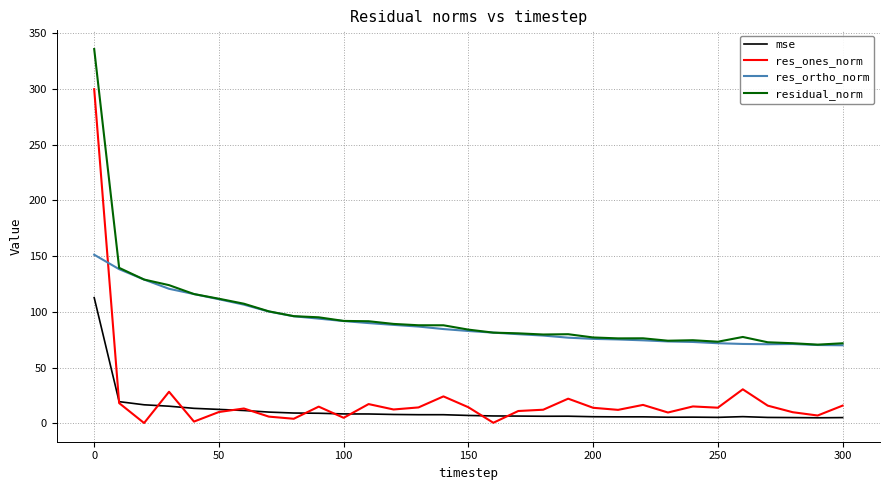

What is the highest value of the res_ortho_norm series?

151.3